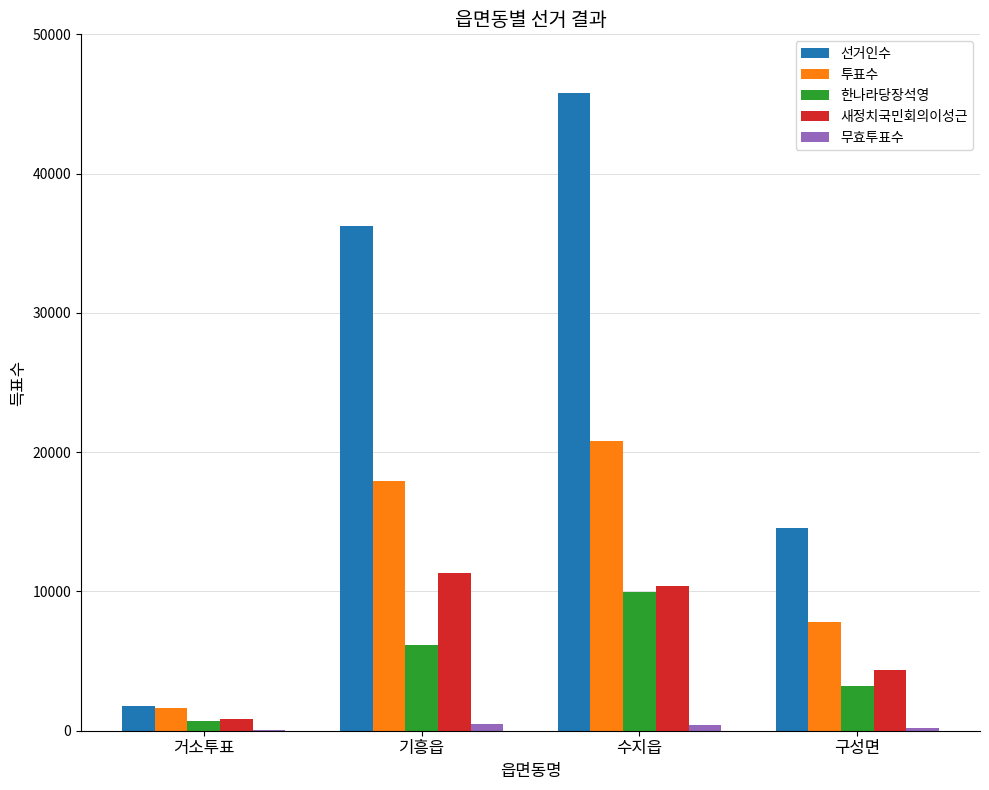

What is the highest value of the 선거인수 series?

45779